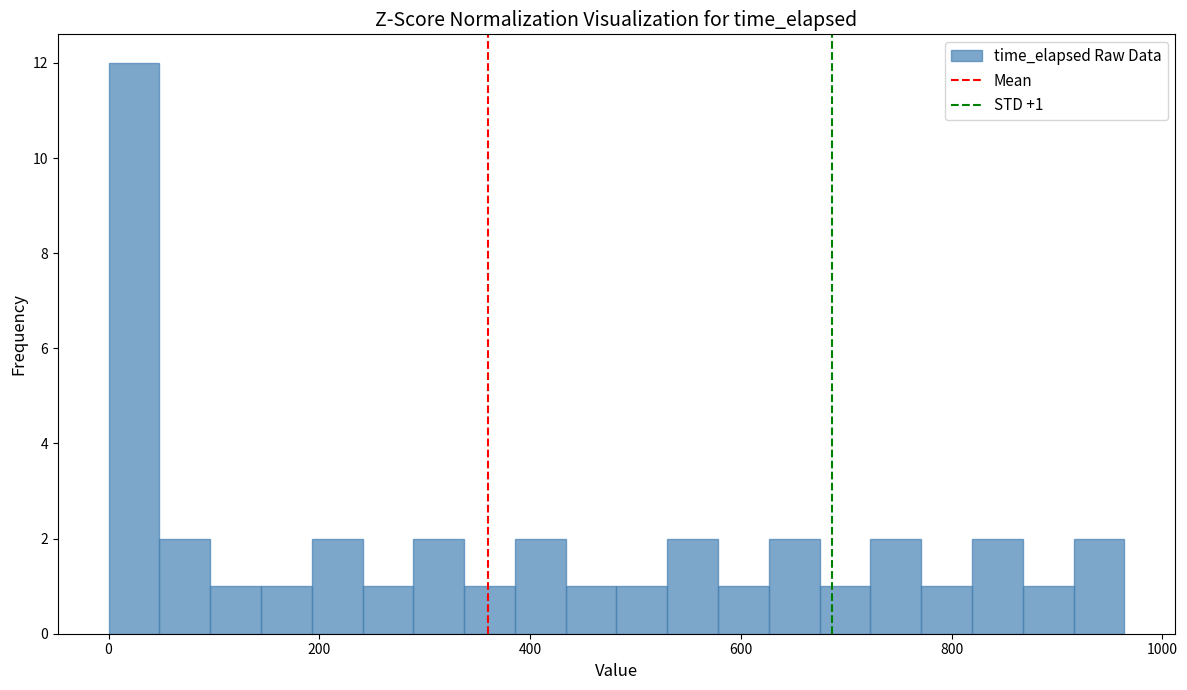

Around what value on the x-axis is the tallest bar? Give the approximate position of its centre, as read against the axis.

20